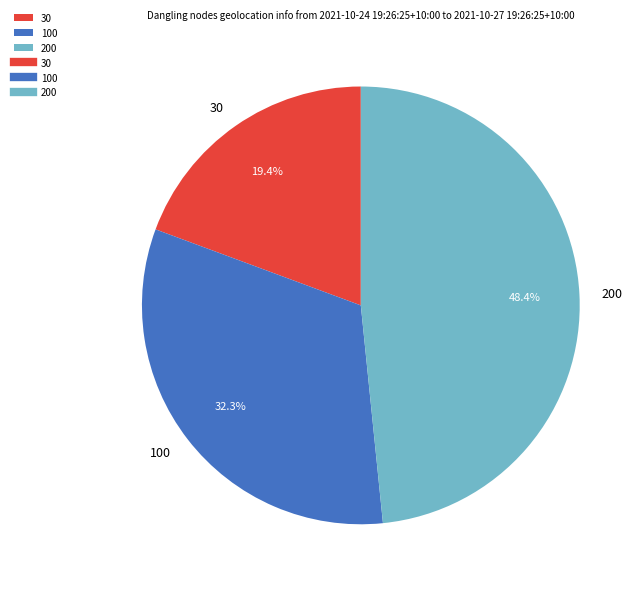

Is there any slice that represents more than half of the pie?

No